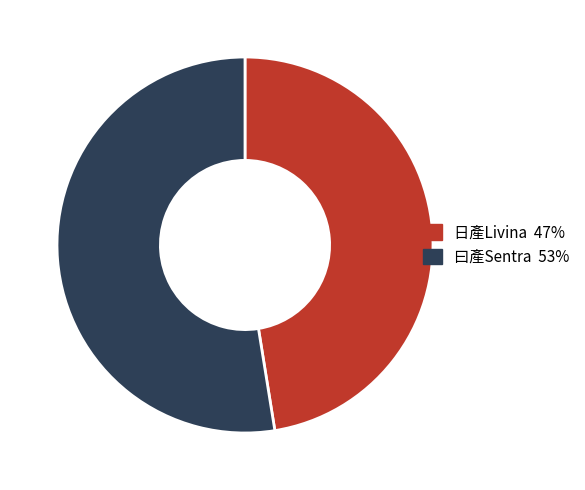

True or false: 日產Livina accounts for 47% of the total.

True